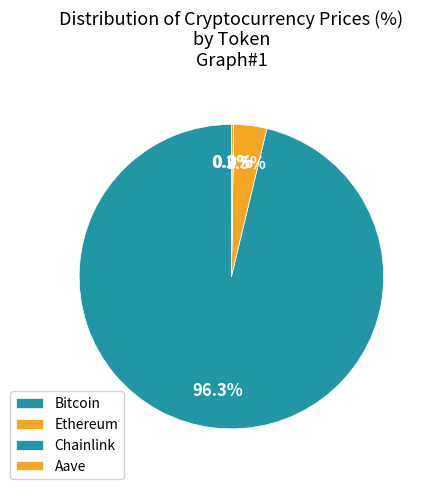

To the nearest percent, what is the difference between the largest and smallest slice percentages?

96%